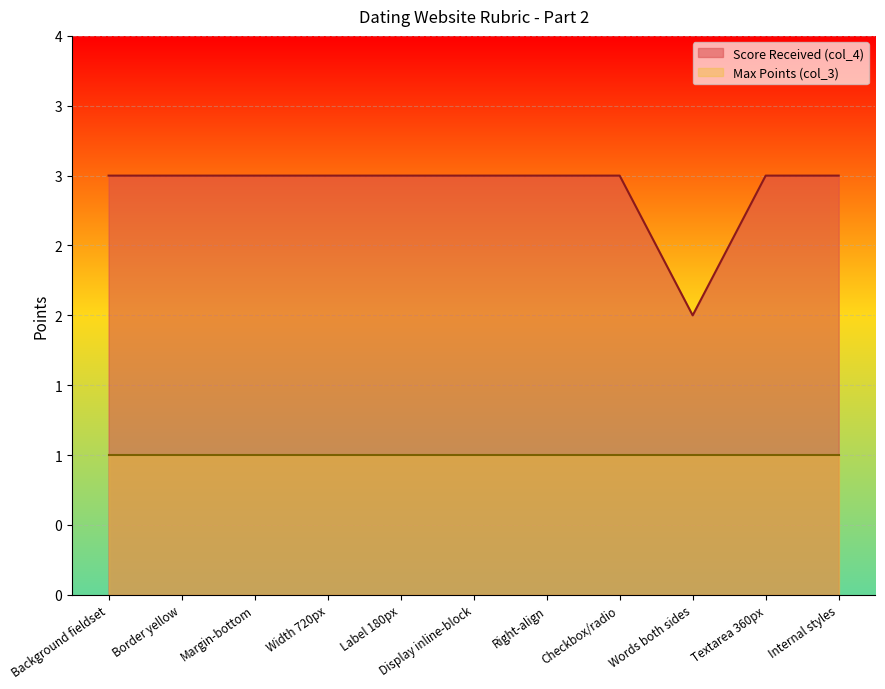

How many values are between 3 and 4?

10